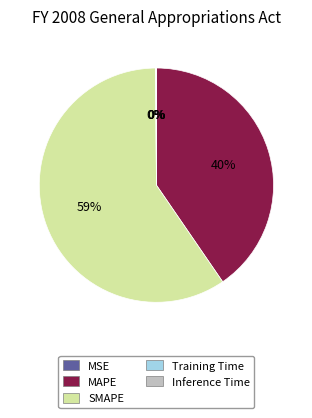

Which slice is the largest?

SMAPE